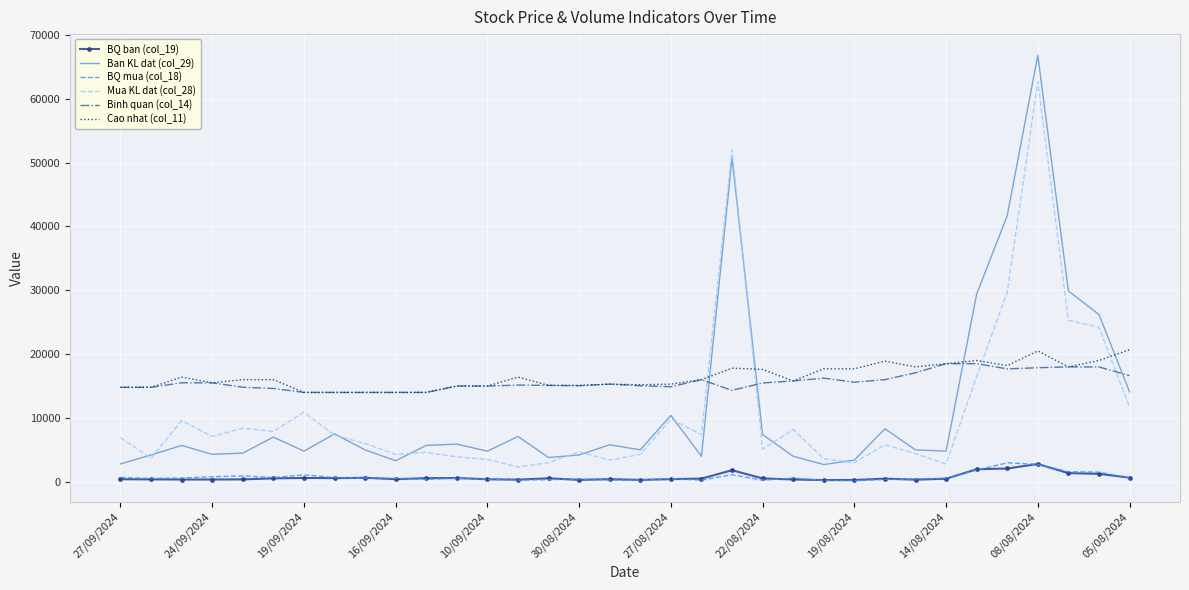

True or false: Mua KL dat (col_28) and BQ mua (col_18) cross at least once.

False